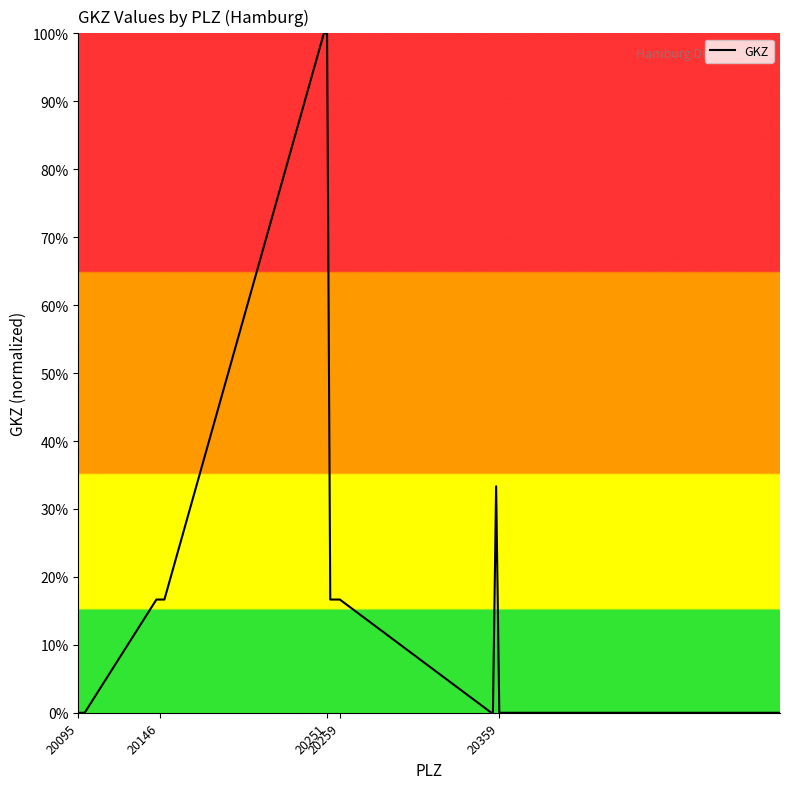

What is the greatest value displayed?

100.0